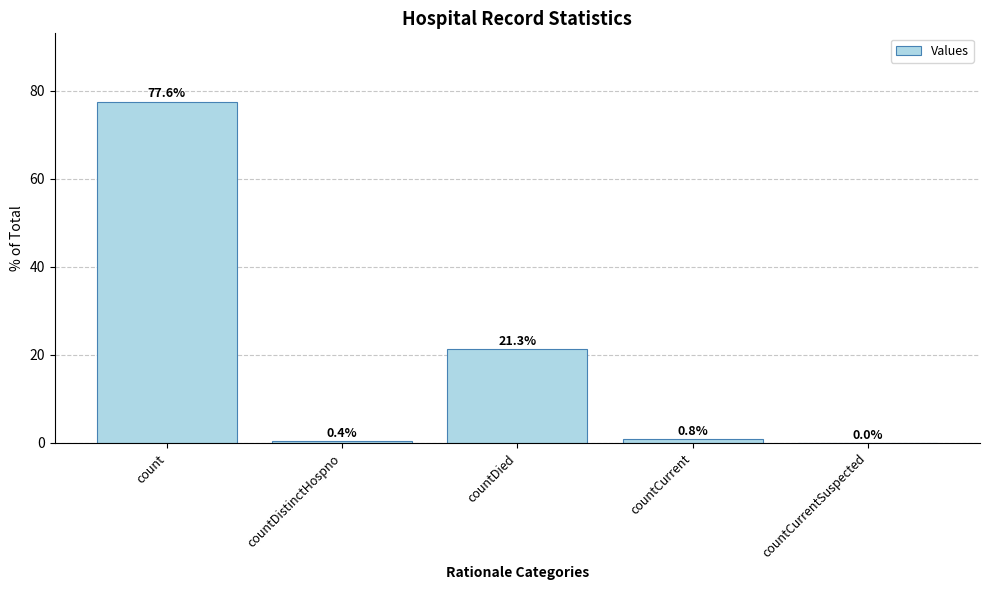

At which category does the chart reach its peak across all series?

count